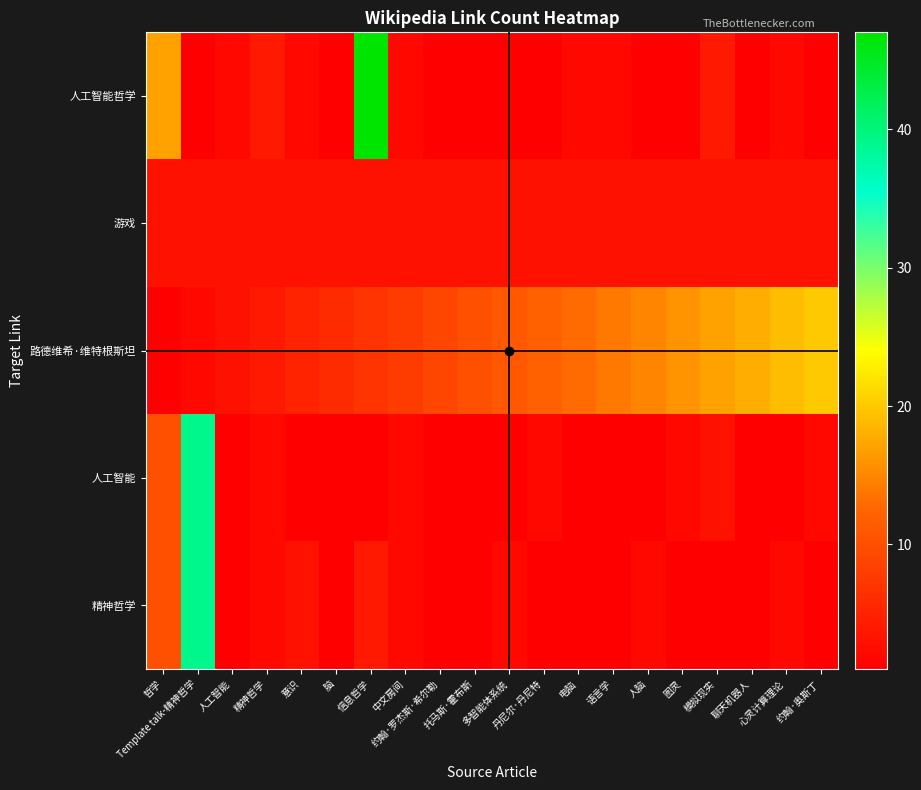

Which series changed the most between 信息哲学 and 丹尼尔·丹尼特?

人工智能哲学